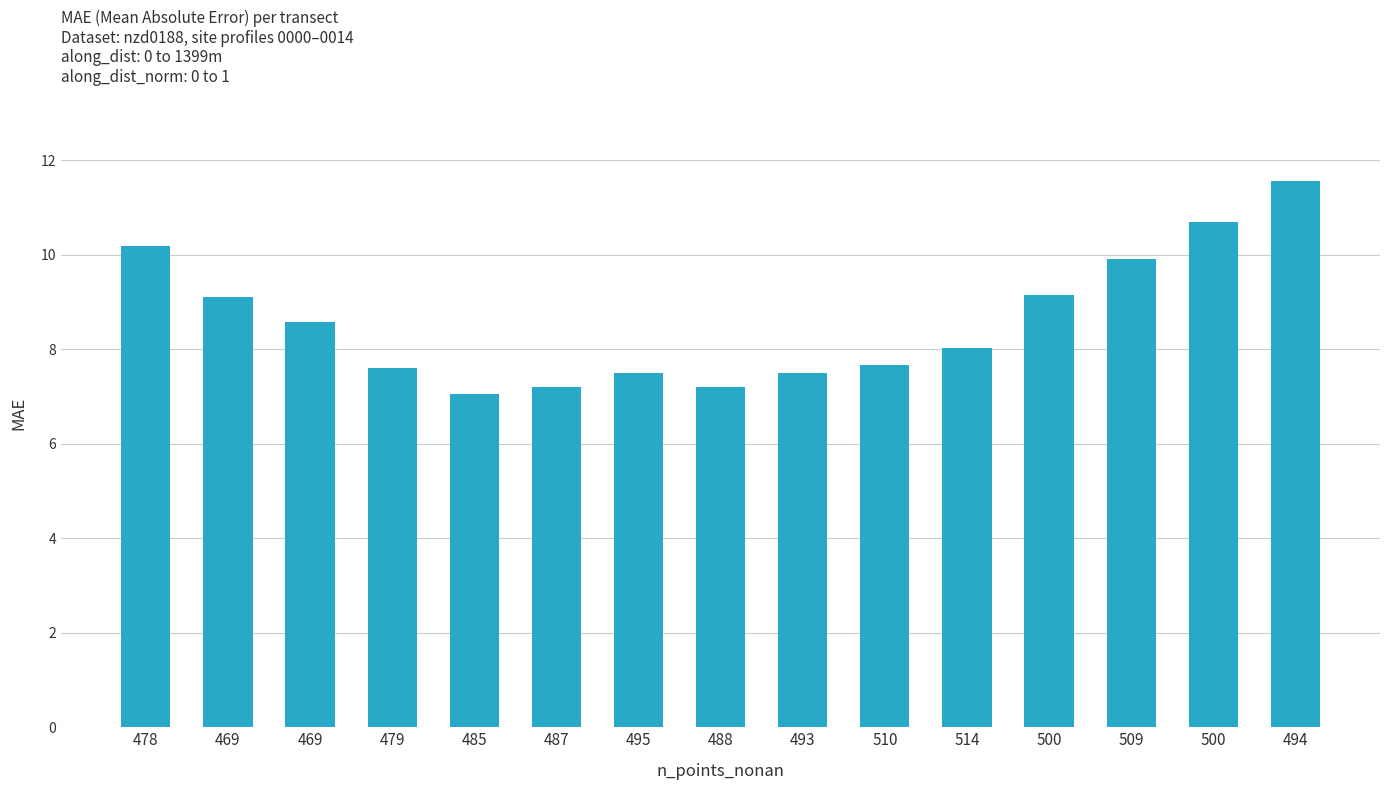

List the labels in order of value, largest first.

494, 500, 478, 509, 500, 469, 469, 514, 510, 479, 495, 493, 488, 487, 485